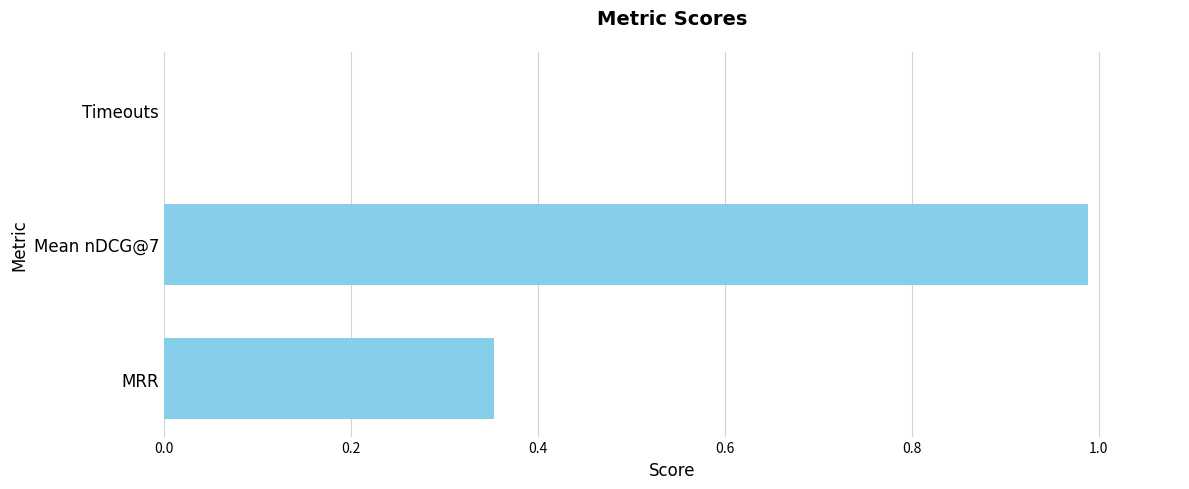

At which category does the chart reach its peak across all series?

Mean nDCG@7